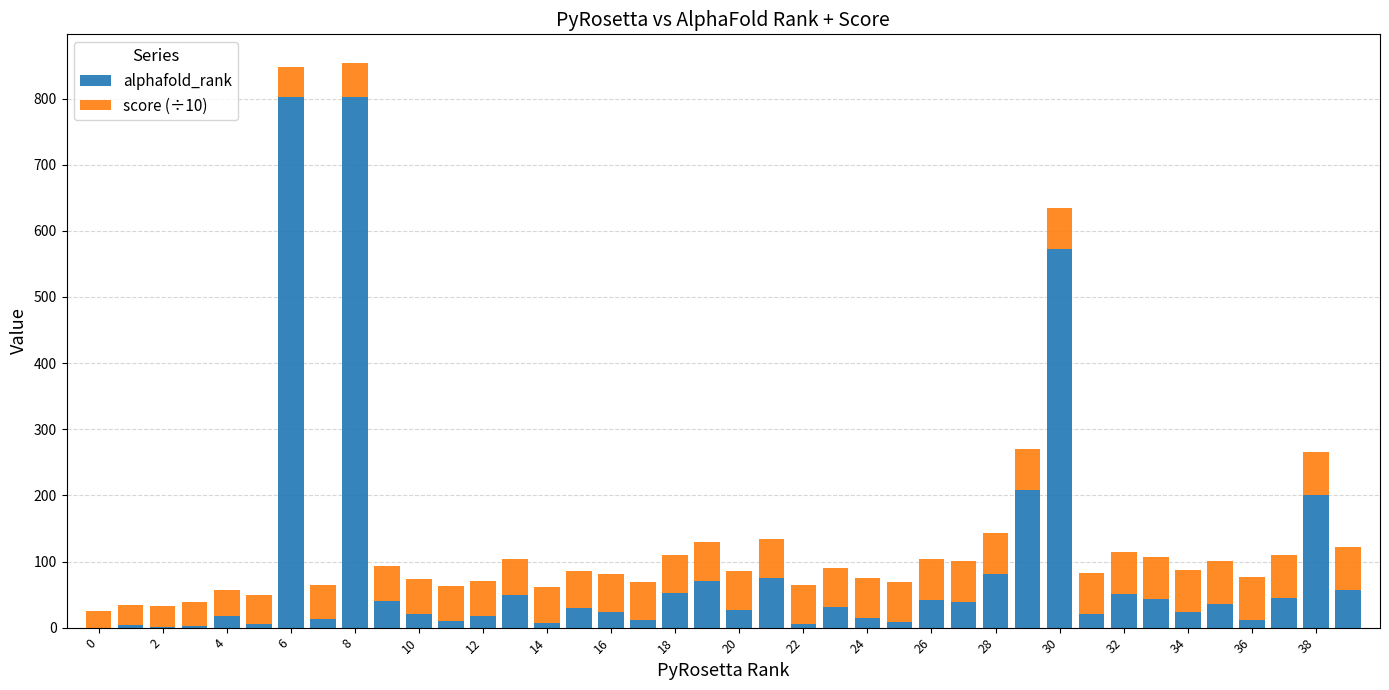

Count the number of data series in this chart.

2